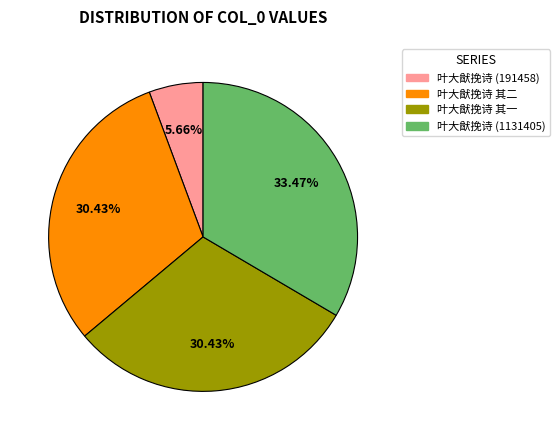

Is there any slice that represents more than half of the pie?

No